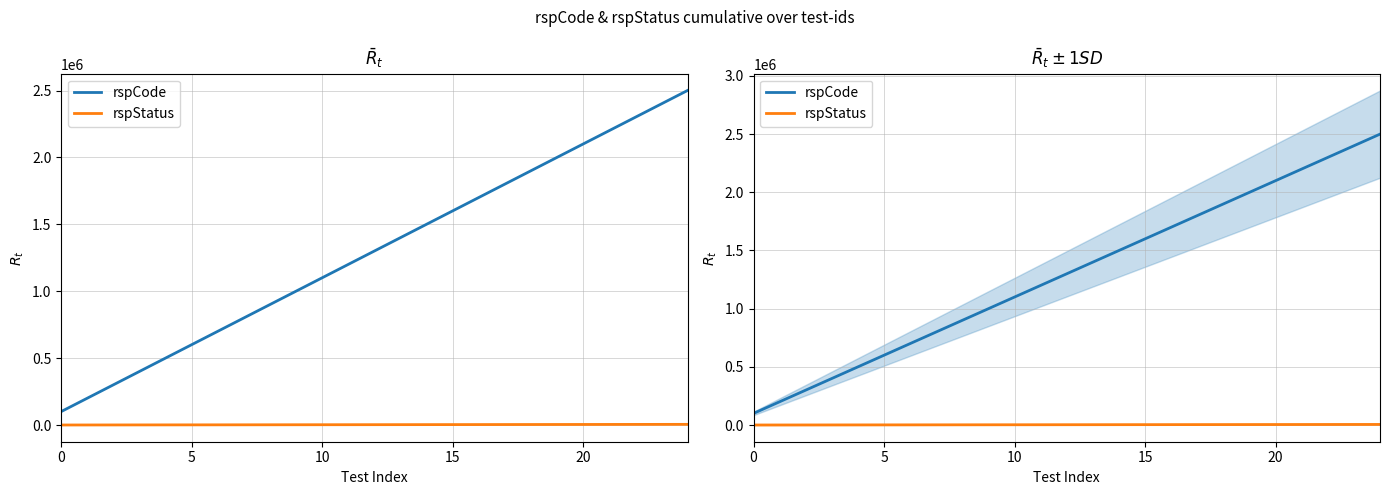

What is the label of the 14th point from the right?

11